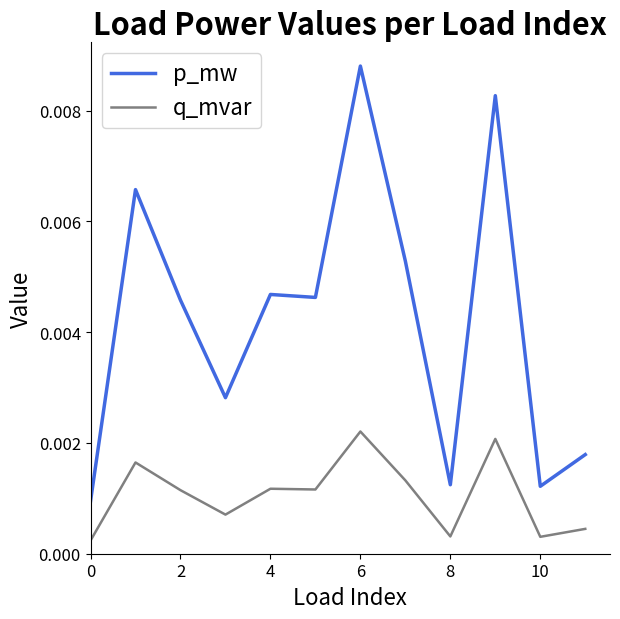

List the series in order of their overall mean, highest first.

p_mw, q_mvar